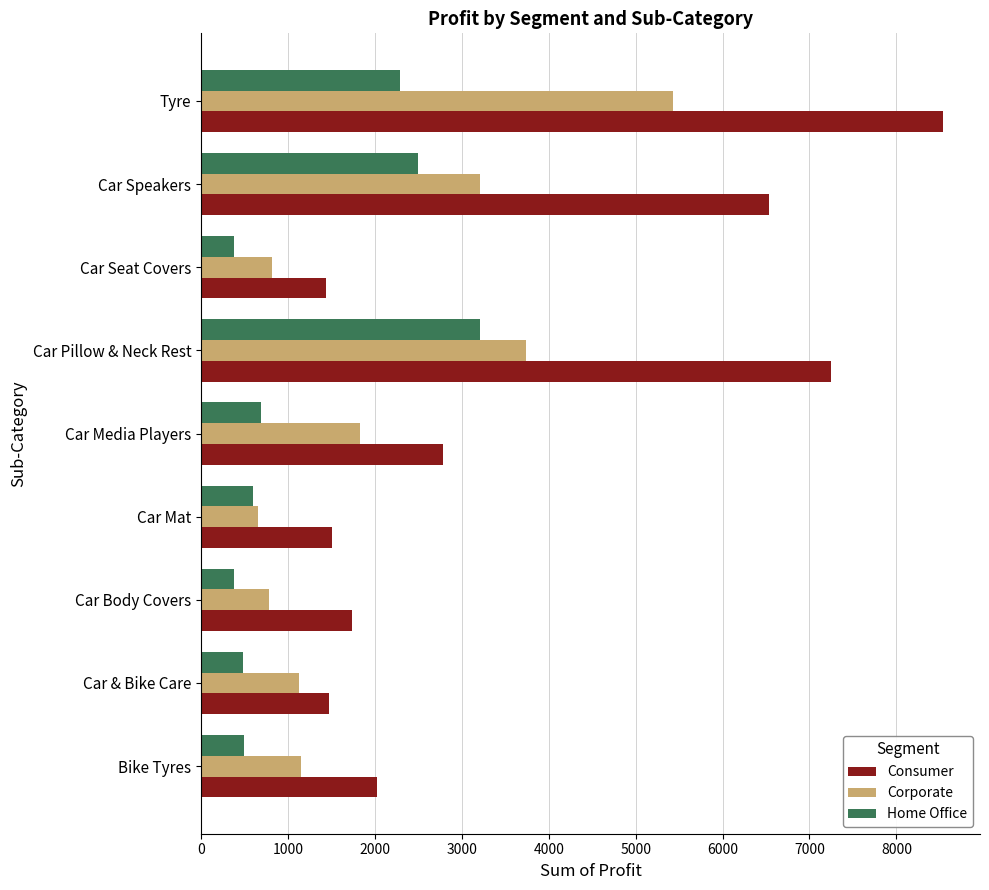

What is the lowest value of the Corporate series?

656.1